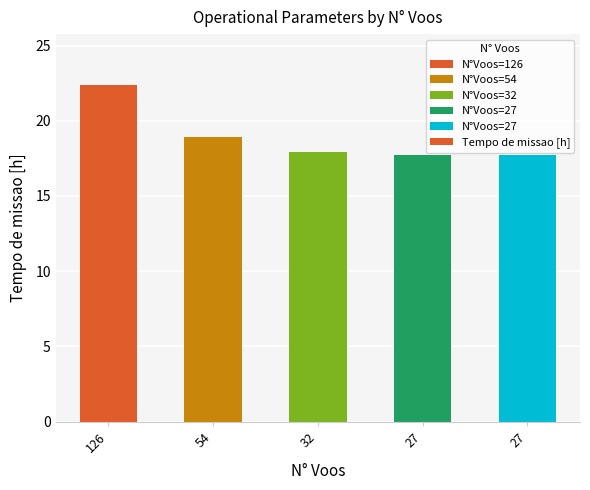

How many data points does each series have?

5